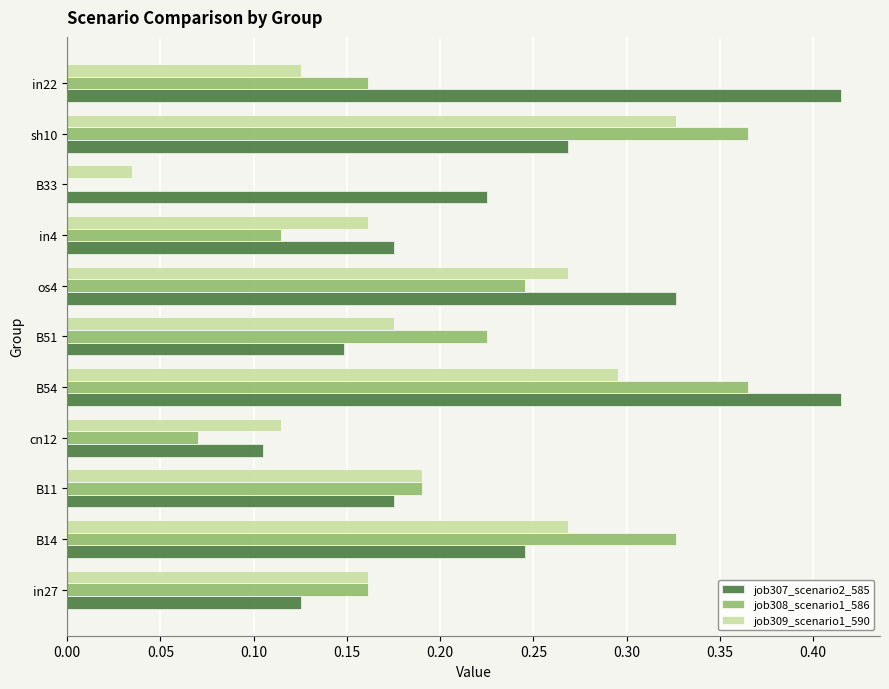

What is the total value across all series at B11?

0.6